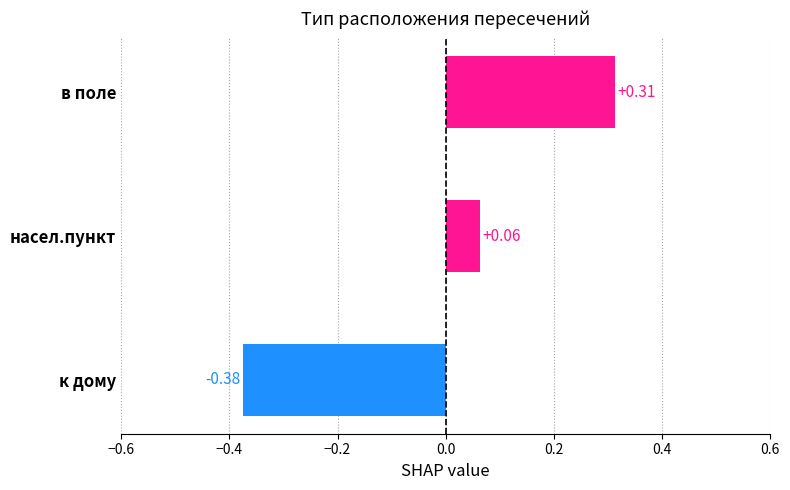

What is the difference between the maximum and minimum values?

0.7